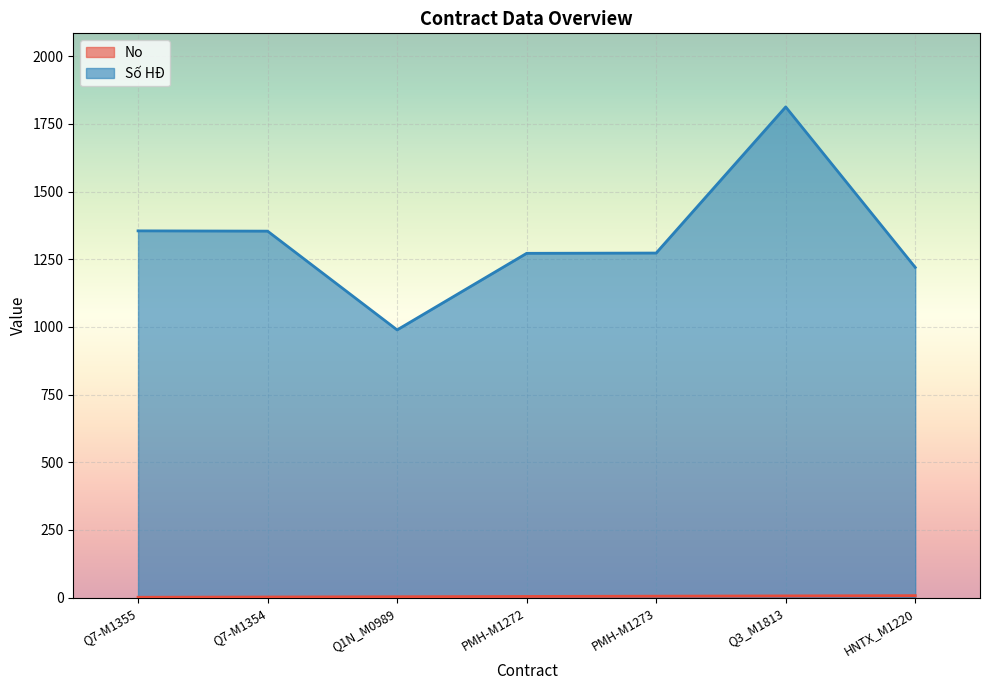

Which series has the largest total across all categories?

Số HĐ